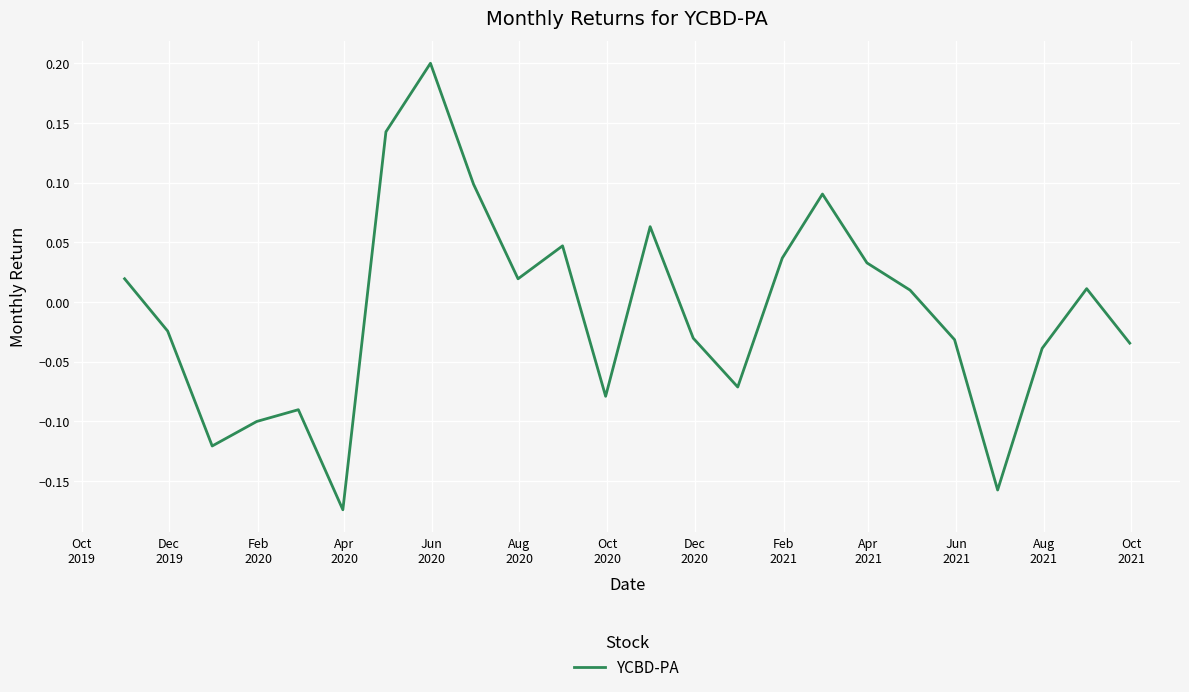

What is the greatest value displayed?

0.2